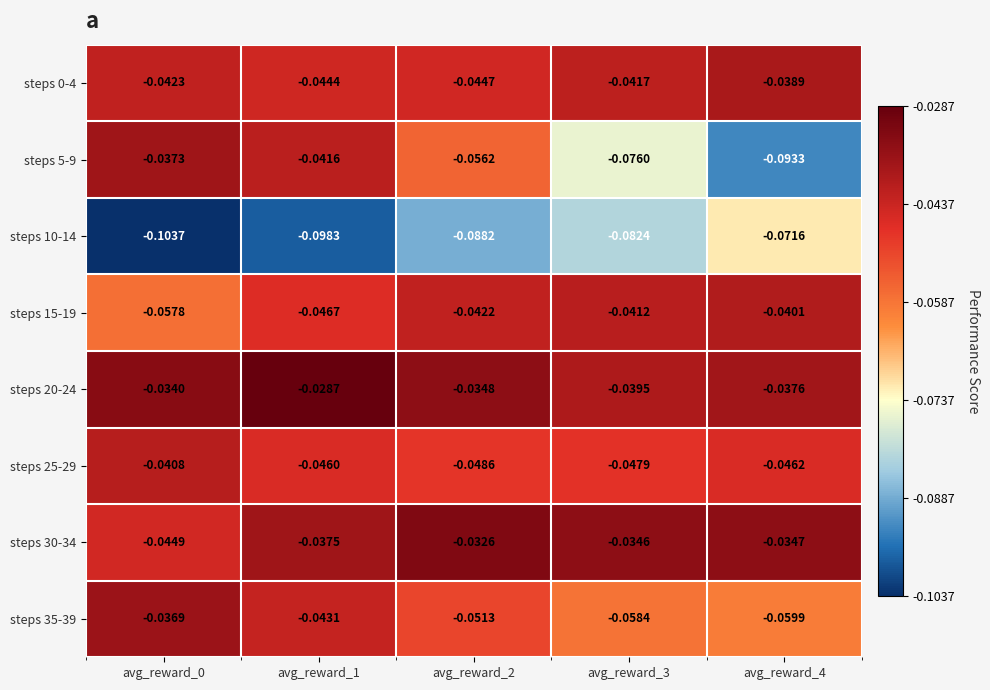

Is the value of steps 10-14 at avg_reward_3 greater than the value of steps 0-4 at avg_reward_3?

No